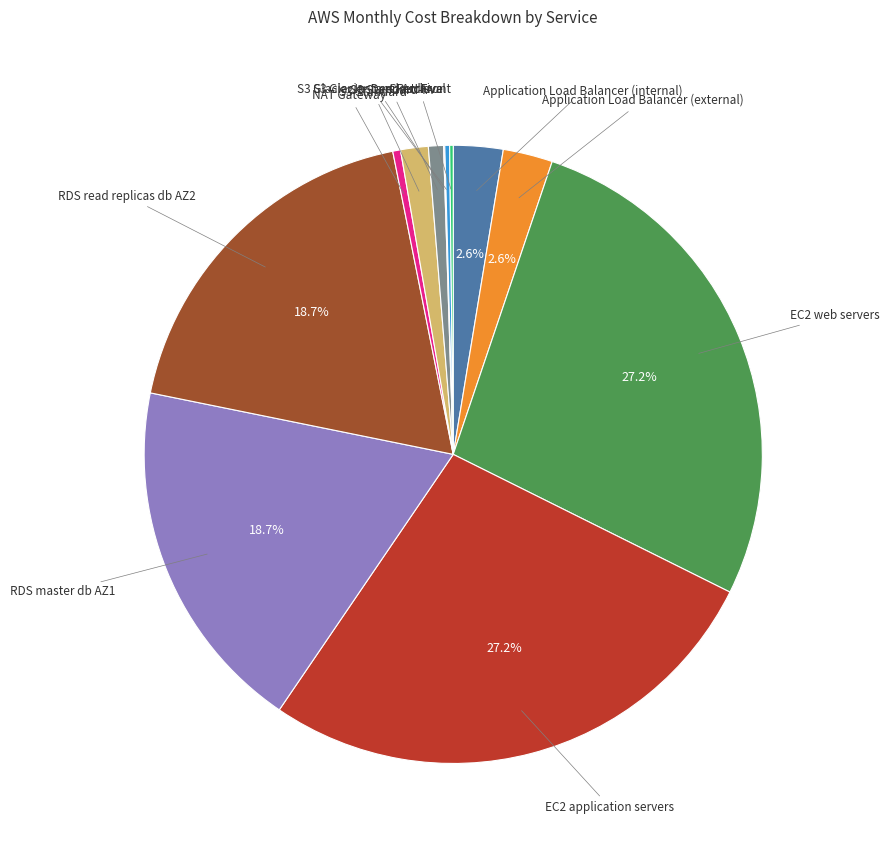

Does any single category account for the majority?

No